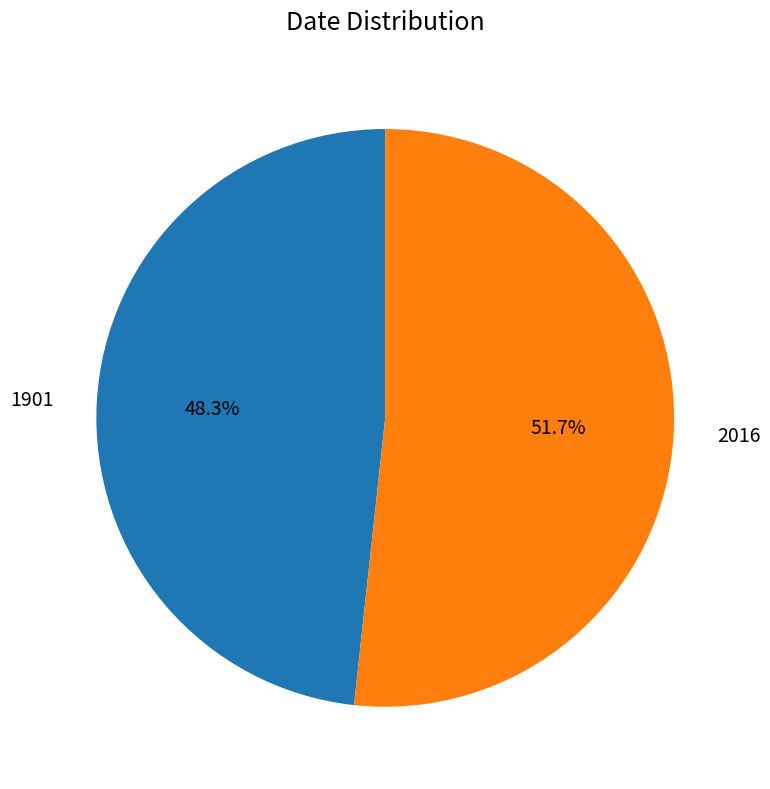

Does 1901 account for over 50% of the chart?

No